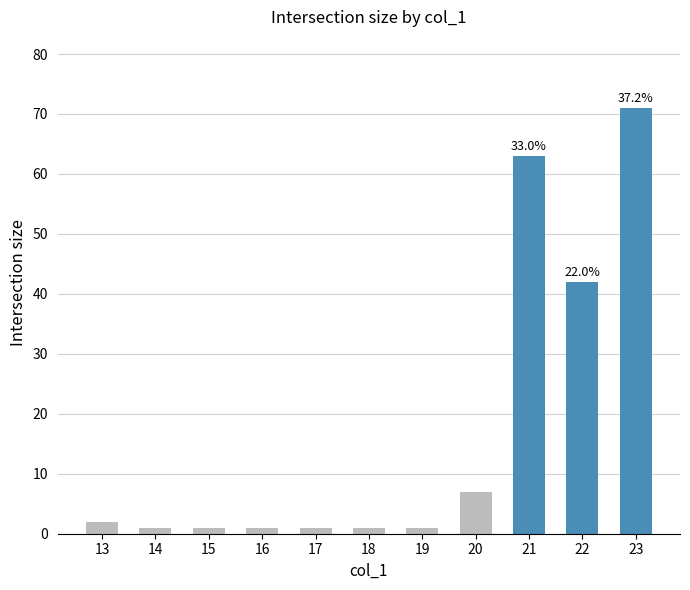

What is the difference between the second highest and minimum values?

62